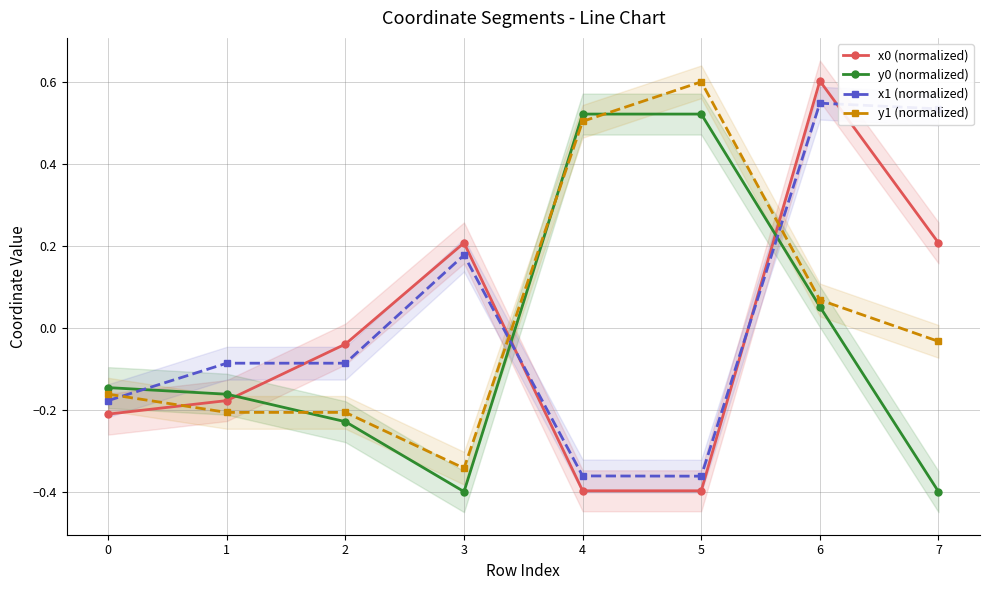

True or false: x0 (normalized) has a value of -0.2 at 5.

False